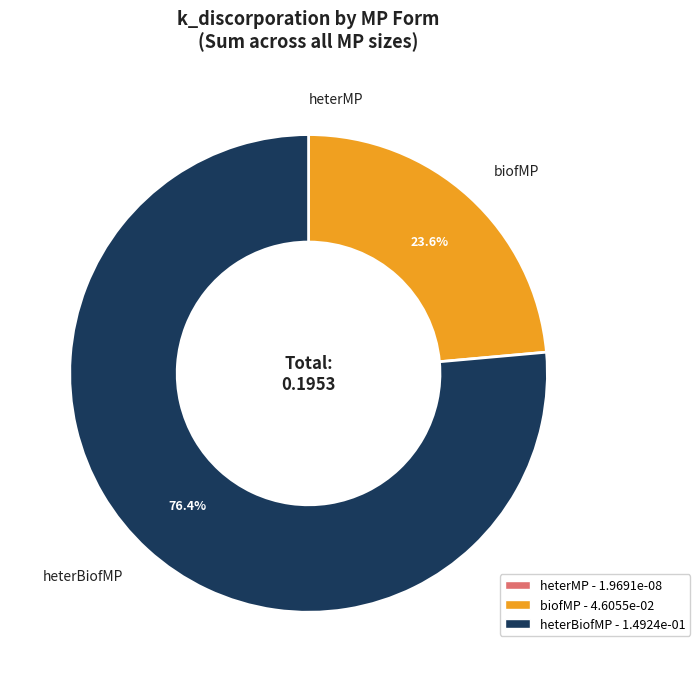

What is the largest slice in the pie chart?

heterBiofMP - 1.4924e-01